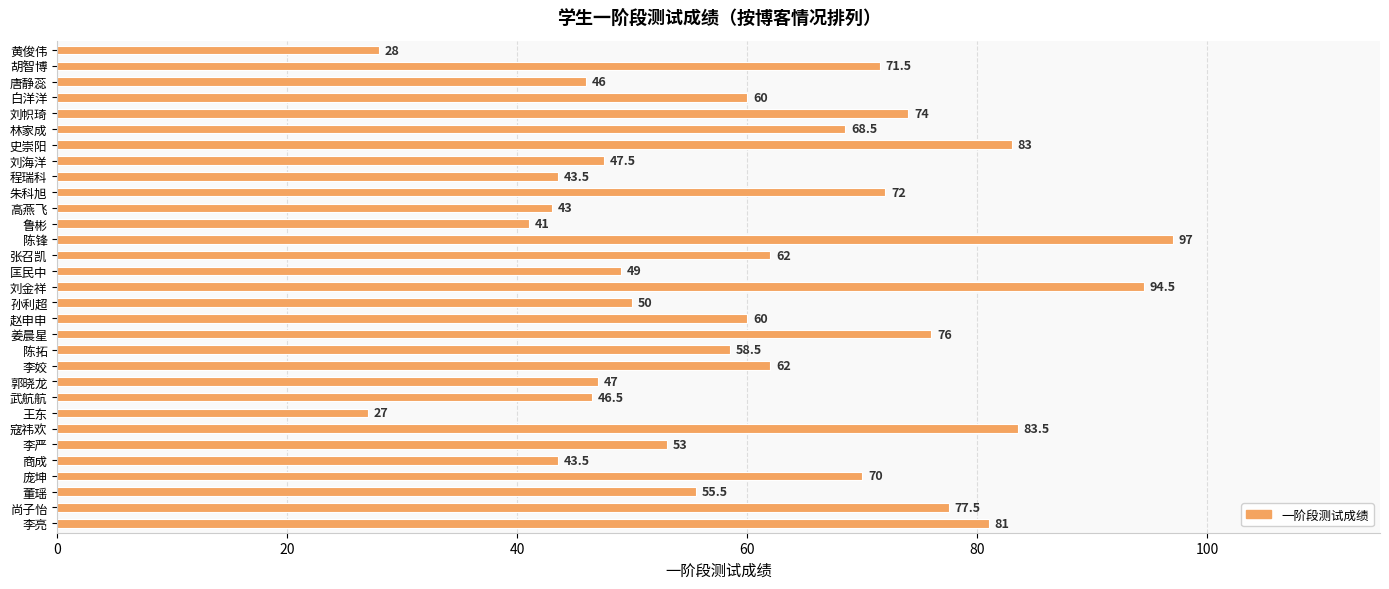

The chart shows a value of 74.0 at 刘帜琦. True or false?

True